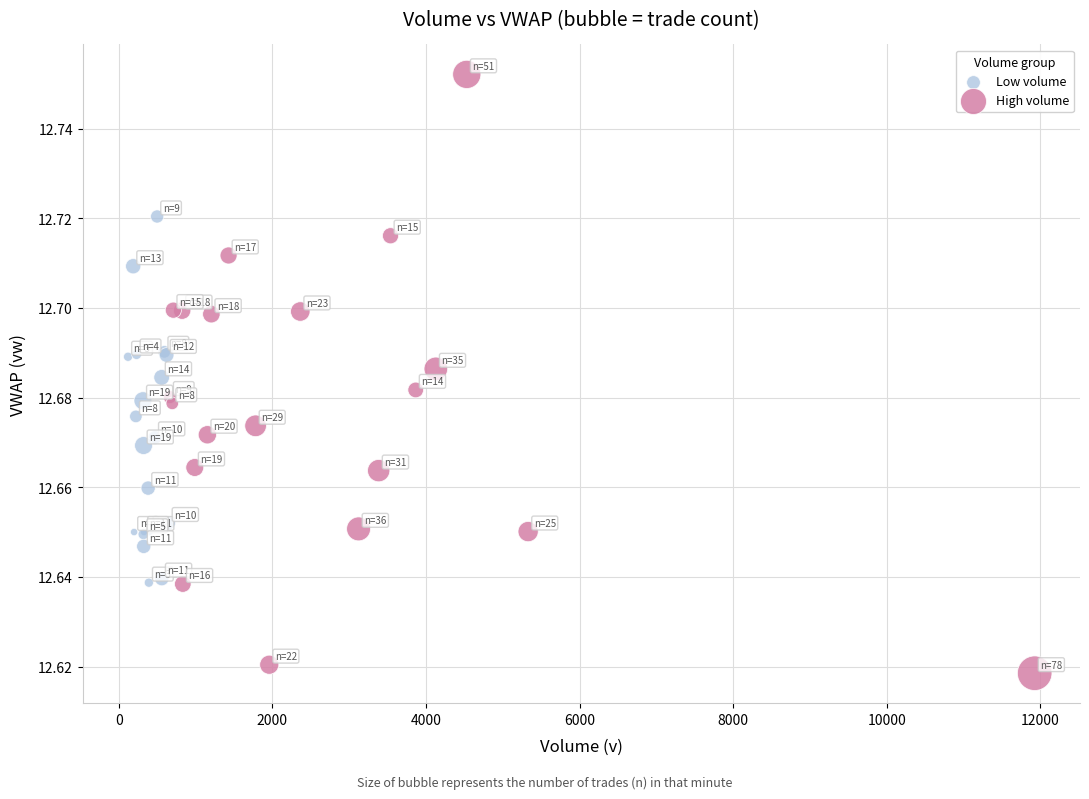

Which series contains the lowest Y value?

High volume